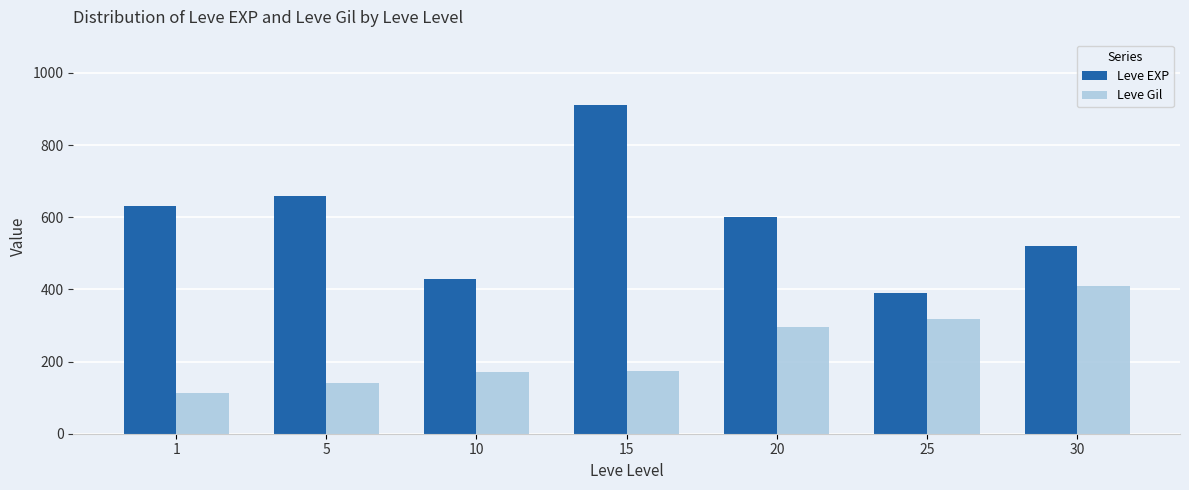

What is the total value across all series at 30?

930